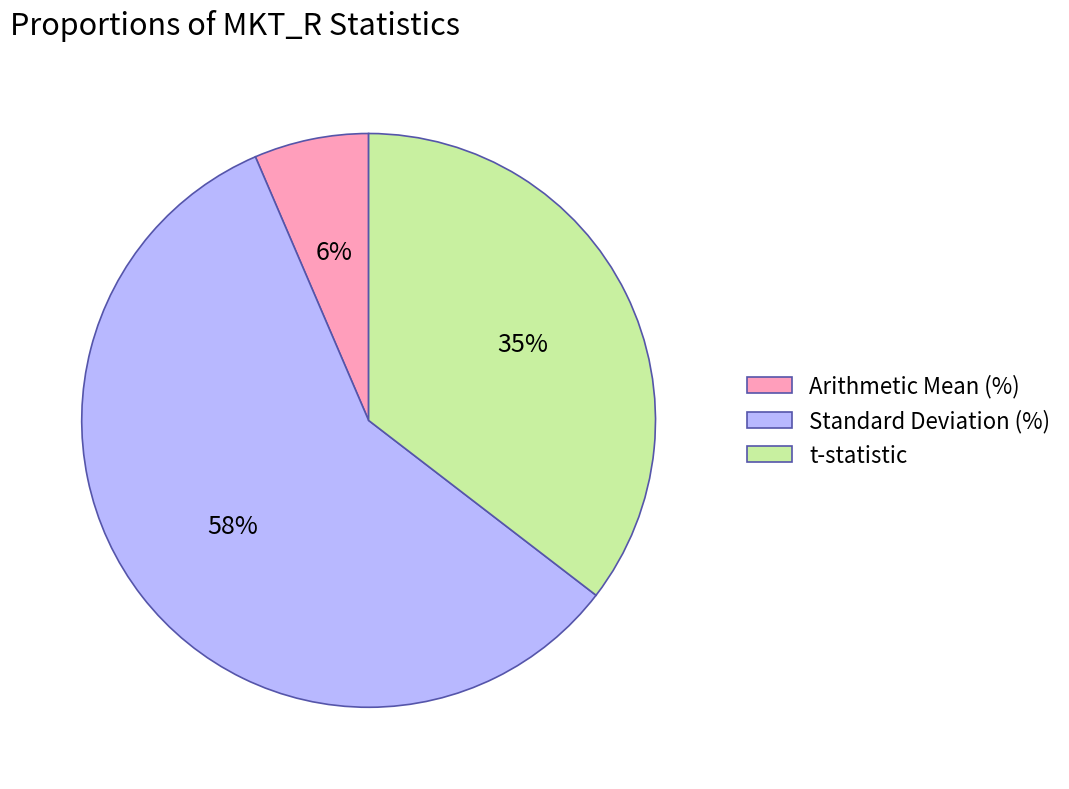

To the nearest percent, what percentage of the pie is t-statistic?

35%